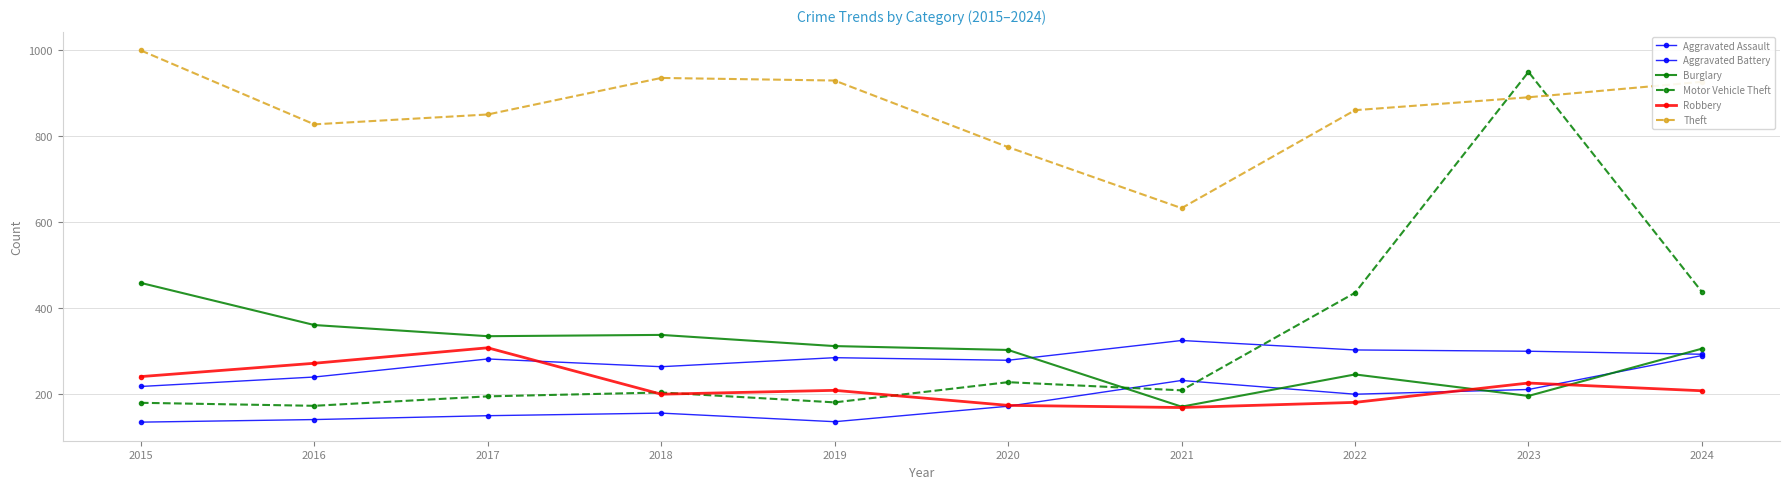

The value of Robbery at 2018 is 200. True or false?

True